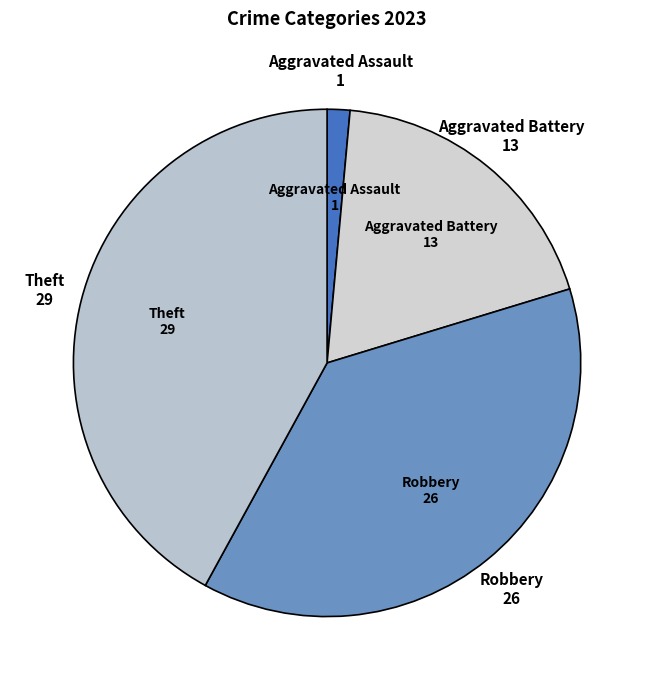

What is the largest slice in the pie chart?

Theft